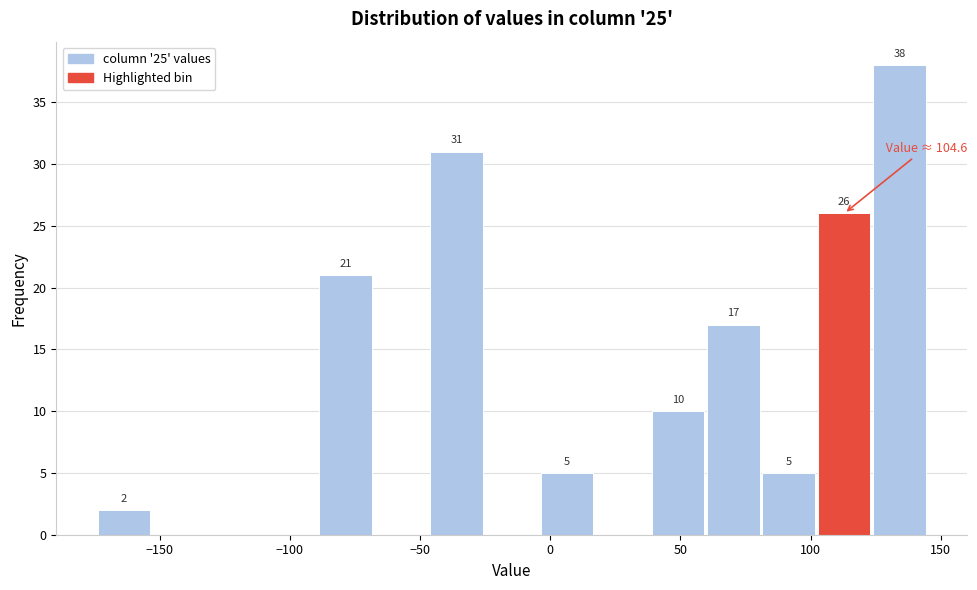

Over which range of the x-axis is the bar tallest?

125 to 145